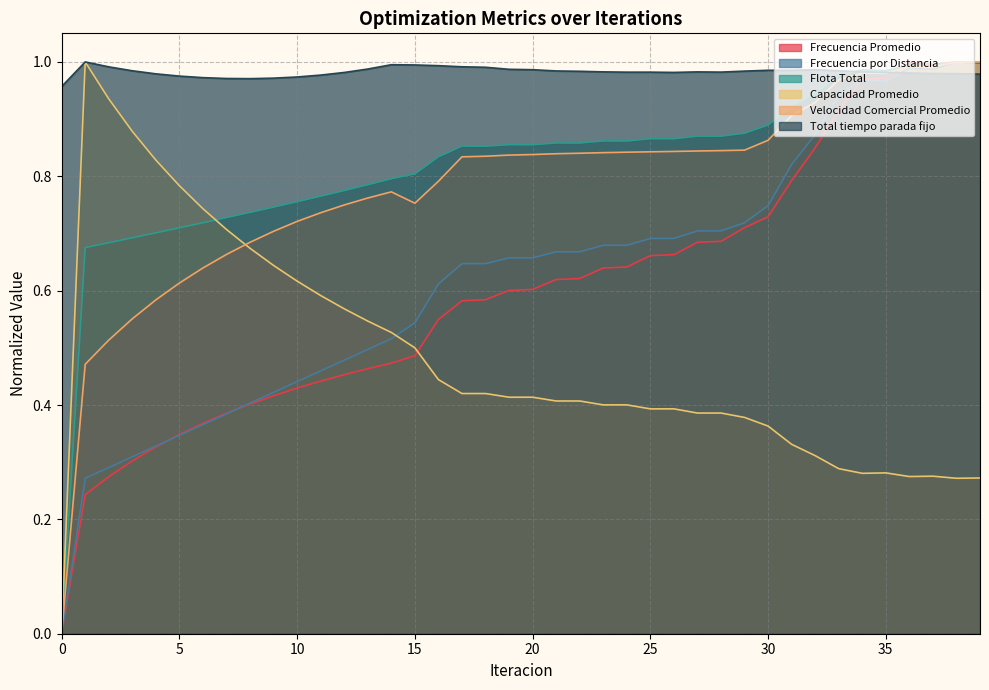

Does the chart display data point markers on the line(s)?

No